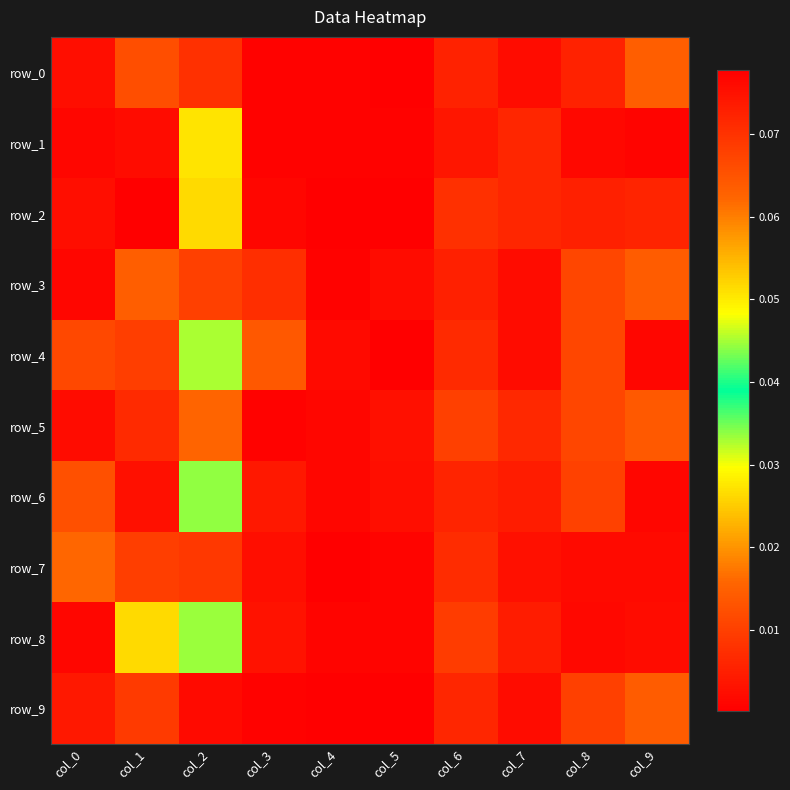

Reading right to left, transcribe all the data shown in this chart.

row_0: 0.0	0.0	0.0	0.0	0.0	0.0	0.0	0.0	0.0	0.0
row_1: 0.0	0.0	0.0	0.0	0.0	0.0	0.0	0.0	0.1	0.0
row_2: 0.0	0.0	0.0	0.0	0.0	0.0	0.0	0.0	0.1	0.0
row_3: 0.0	0.0	0.0	0.0	0.0	0.0	0.0	0.0	0.0	0.0
row_4: 0.0	0.0	0.0	0.0	0.0	0.0	0.0	0.0	0.0	0.0
row_5: 0.0	0.0	0.0	0.0	0.0	0.0	0.0	0.0	0.1	0.0
row_6: 0.0	0.0	0.0	0.0	0.0	0.0	0.0	0.0	0.1	0.0
row_7: 0.0	0.0	0.0	0.0	0.0	0.0	0.0	0.0	0.1	0.0
row_8: 0.0	0.0	0.0	0.0	0.0	0.0	0.0	0.0	0.1	0.0
row_9: 0.0	0.0	0.0	0.0	0.0	0.0	0.0	0.0	0.1	0.0